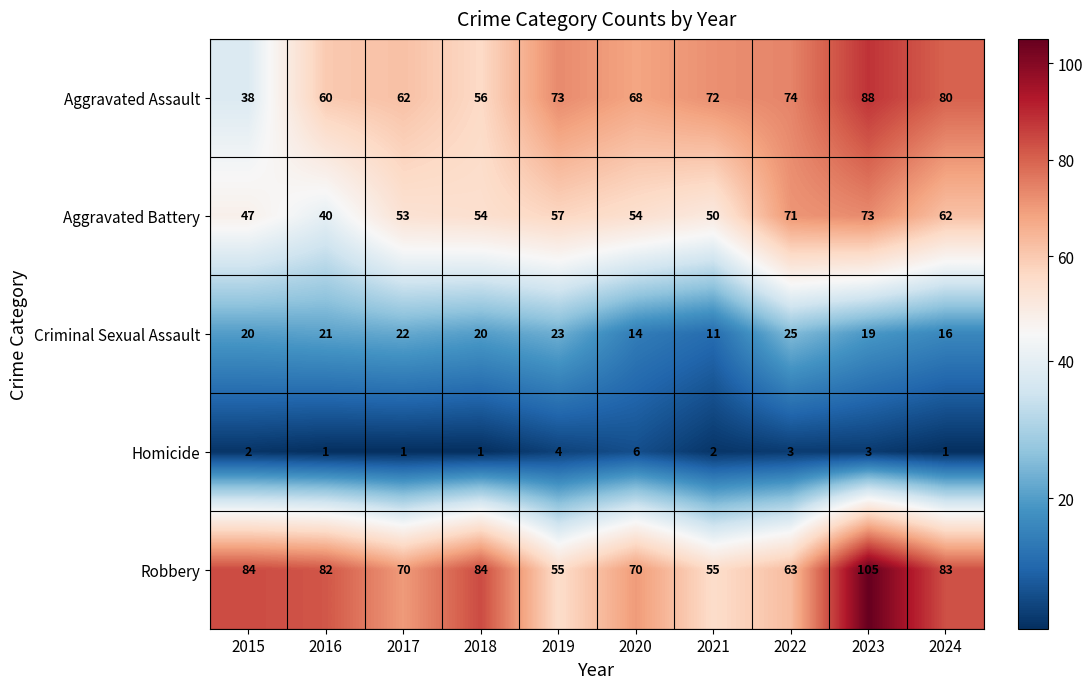

How many data points does each series have?

10